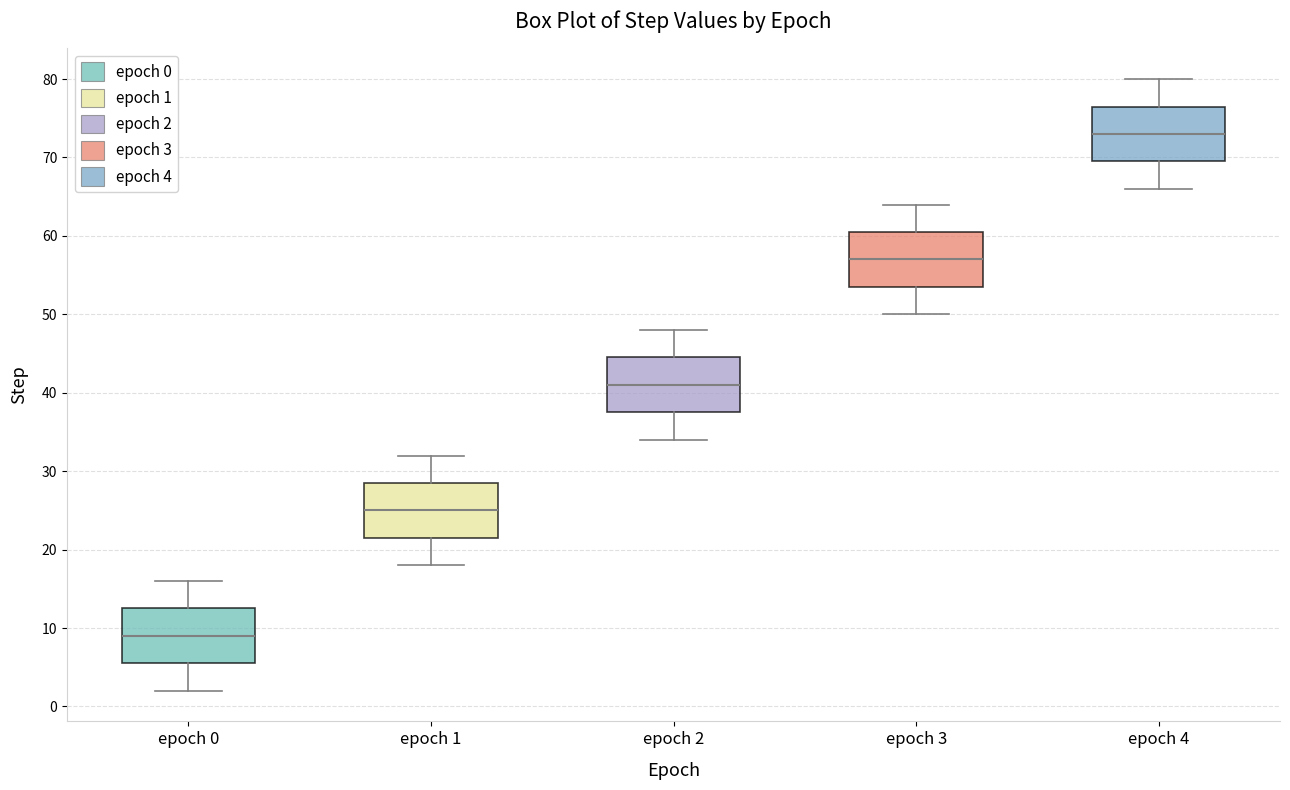

Where is the lower edge of the box for epoch 3 on the y-axis? The values are not printed on the chart, so give them approximately, as read against the axis.

54